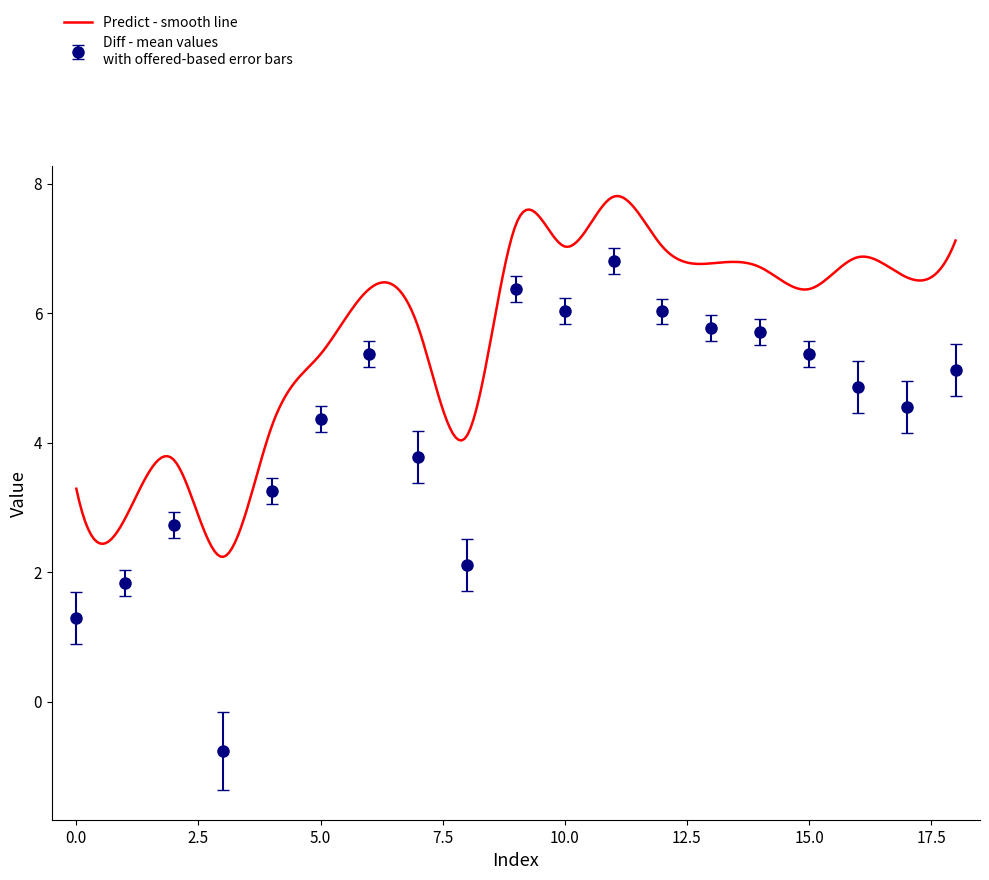

How many values in the predict series are below 6?

8